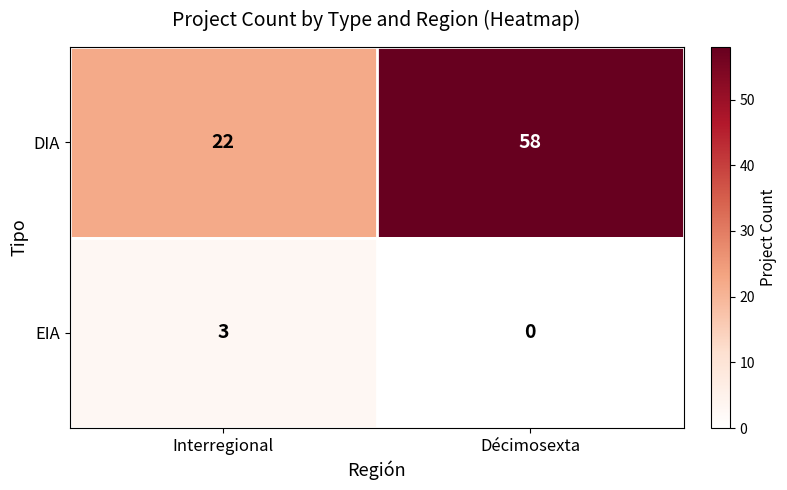

What is the sum of the EIA values at Décimosexta and Interregional?

3